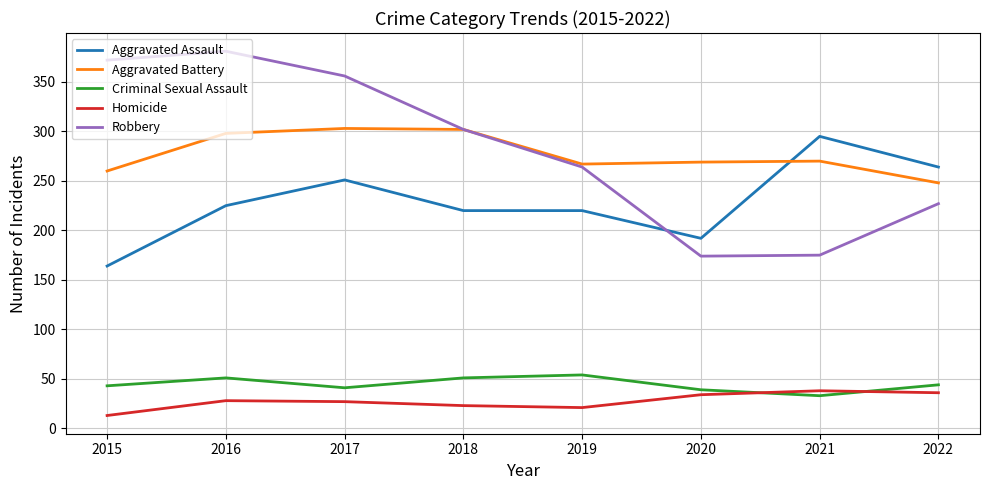

Which series has the largest total across all categories?

Robbery